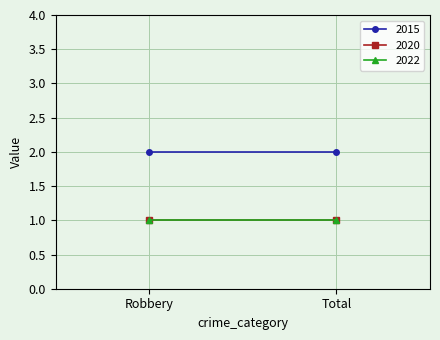

At which category is the sum across all series the highest?

Robbery